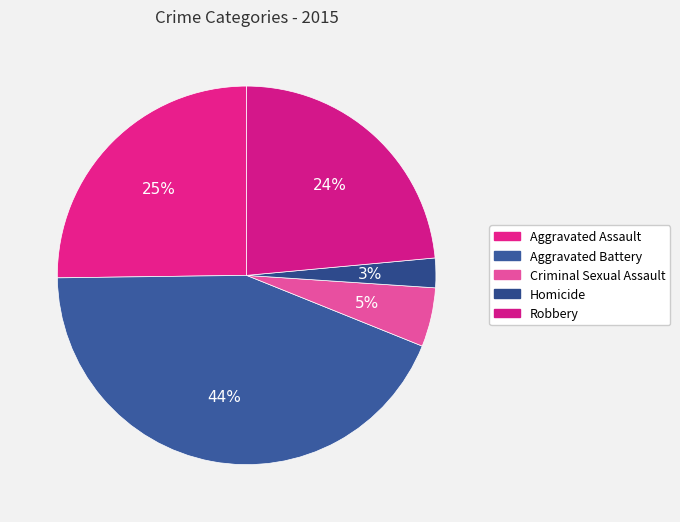

How many slices are in this pie chart?

5